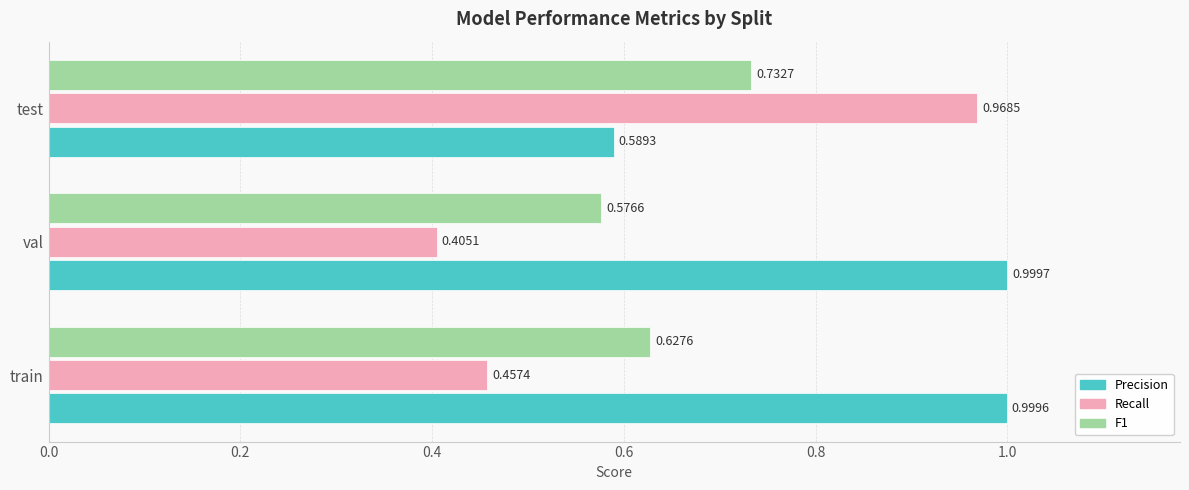

What is the total value across all series at test?

2.3